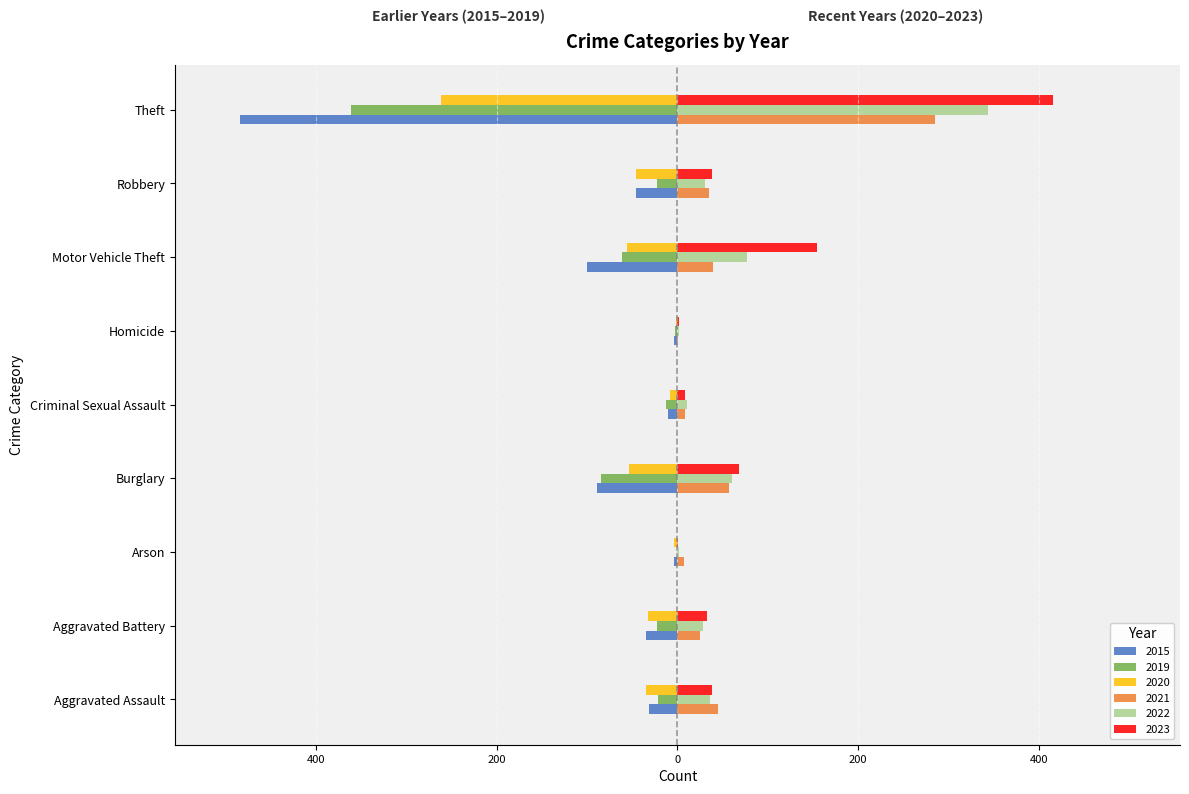

Which label corresponds to the smallest value in the chart?

Theft